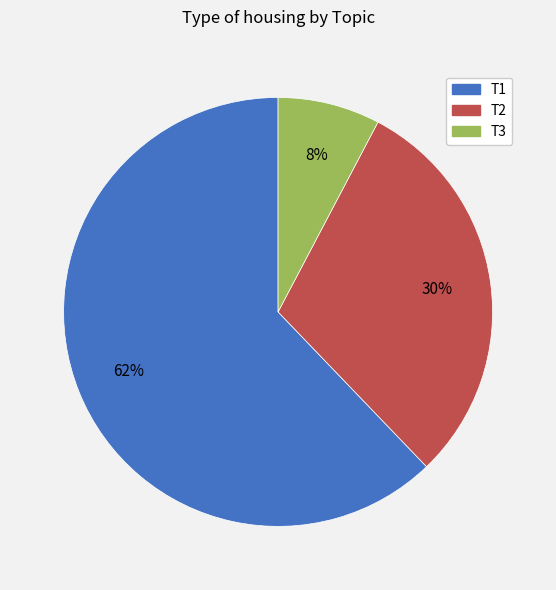

Is T1 the majority of the pie?

Yes